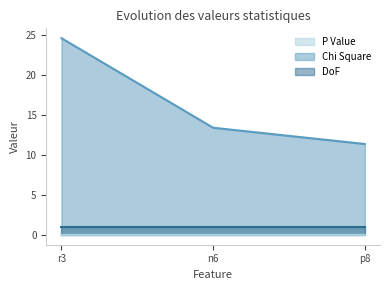

At which category is the sum across all series the highest?

r3